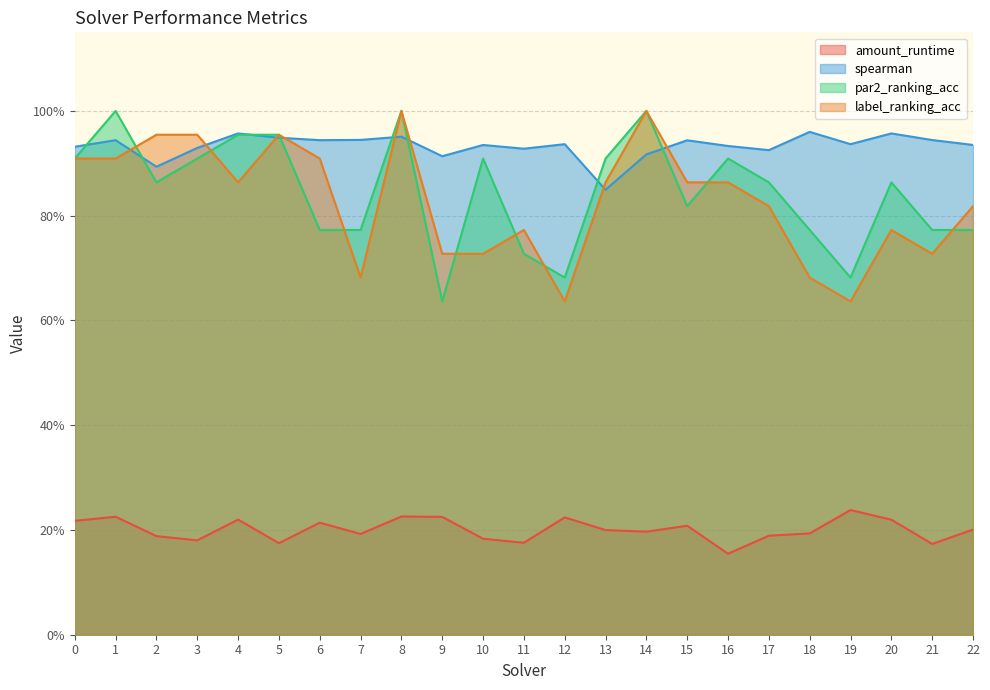

Which category has the lowest value in the label_ranking_acc series?

12